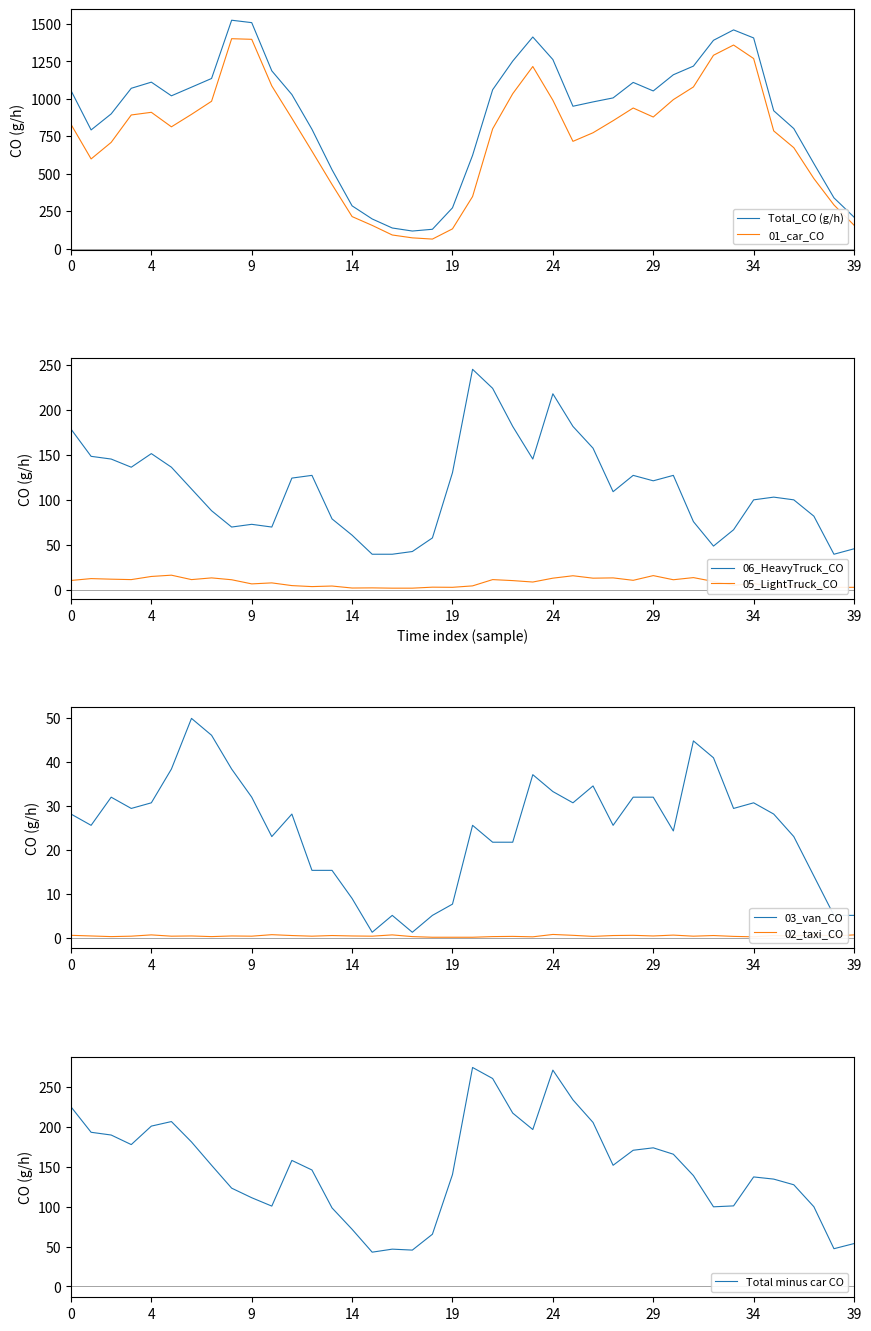

Is the value of 02_taxi_CO at 2024081214 greater than the value of 05_LightTruck_CO at 2024081311?

No